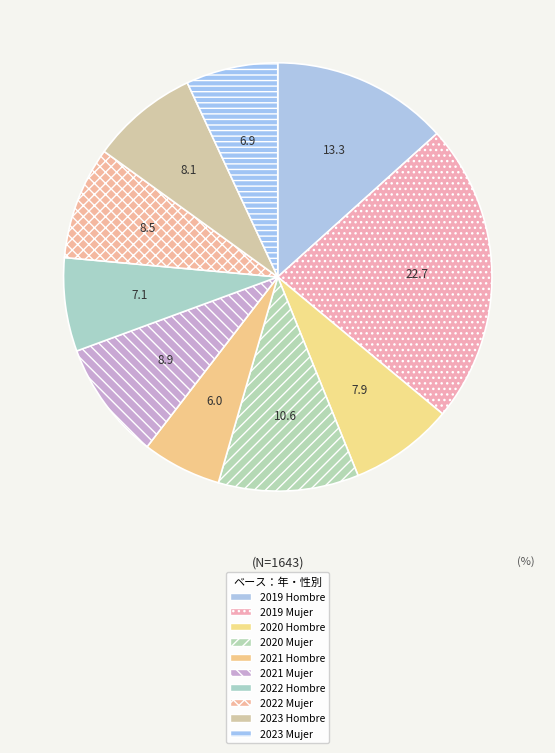

Does 2022 Mujer represent more than half of the total?

No